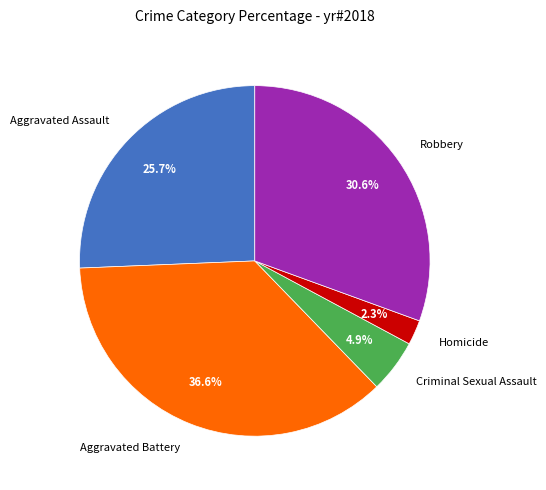

What is the ratio of the value at Aggravated Assault to the value at Homicide?

11.2